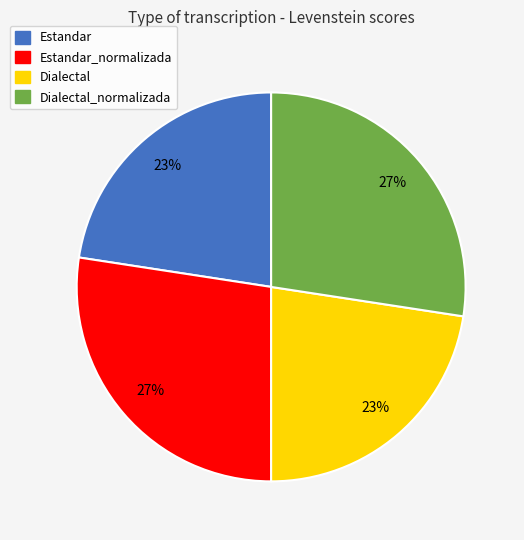

Does any single category account for the majority?

No